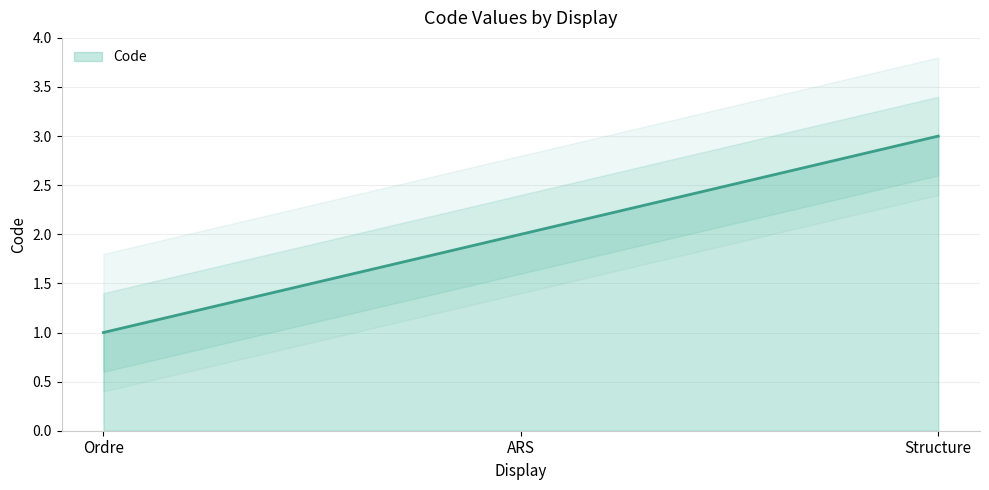

Which has a higher value, ARS or Ordre?

ARS